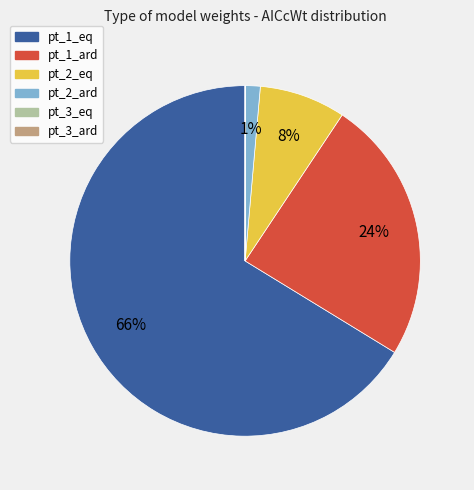

Which slice is the largest?

pt_1_eq